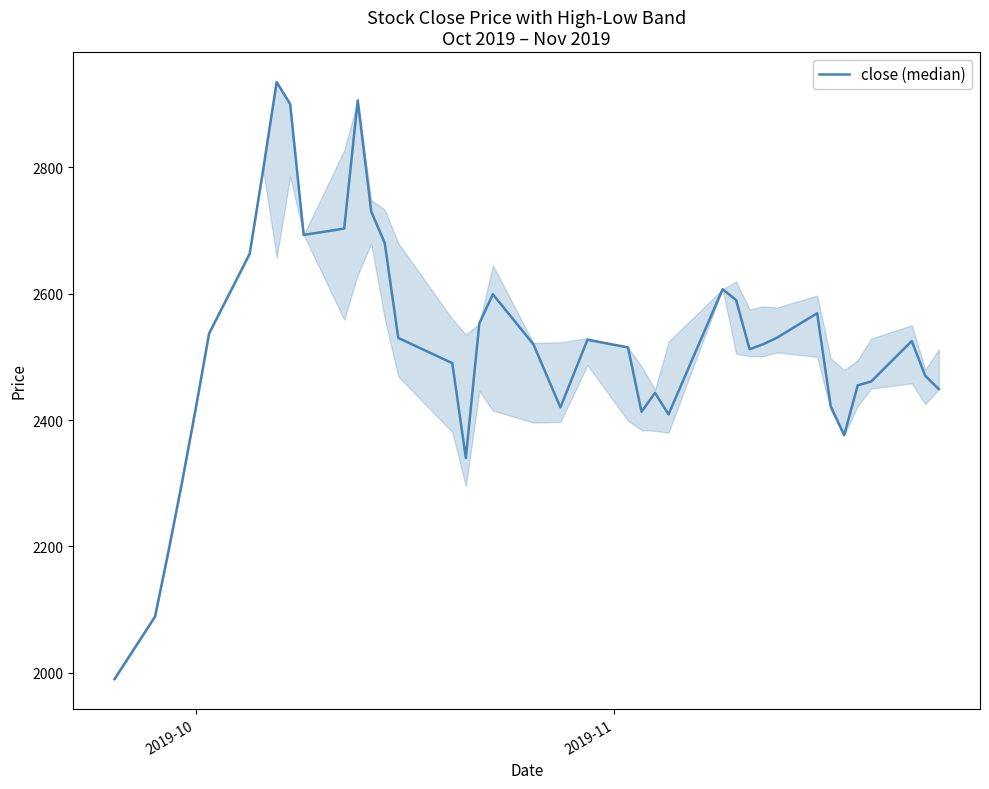

What is the minimum value shown in the chart?

1990